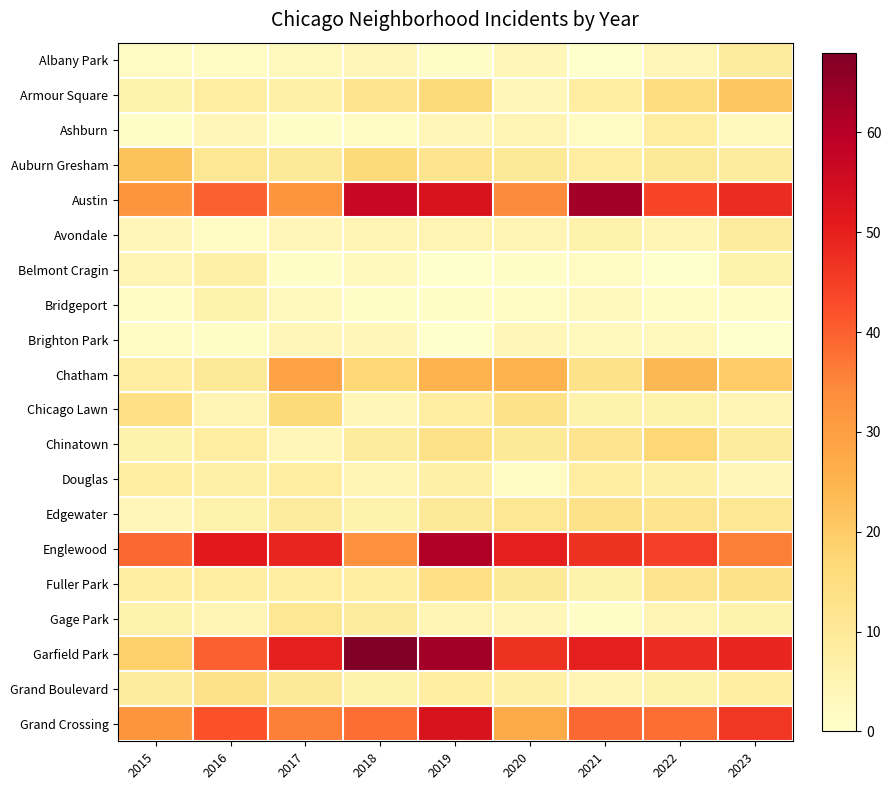

Reading left to right, list all the values displayed in this chart.

Albany Park: 2015=2	2016=2	2017=3	2018=4	2019=1	2020=4	2021=0	2022=4	2023=9
Armour Square: 2015=6	2016=8	2017=7	2018=12	2019=16	2020=4	2021=8	2022=15	2023=21
Ashburn: 2015=1	2016=4	2017=1	2018=2	2019=4	2020=5	2021=2	2022=8	2023=3
Auburn Gresham: 2015=22	2016=11	2017=10	2018=16	2019=12	2020=10	2021=8	2022=10	2023=9
Austin: 2015=32	2016=40	2017=32	2018=57	2019=53	2020=34	2021=63	2022=44	2023=48
Avondale: 2015=4	2016=2	2017=4	2018=5	2019=5	2020=5	2021=6	2022=5	2023=9
Belmont Cragin: 2015=5	2016=7	2017=1	2018=3	2019=0	2020=1	2021=2	2022=0	2023=6
Bridgeport: 2015=2	2016=6	2017=3	2018=1	2019=1	2020=2	2021=3	2022=2	2023=2
Brighton Park: 2015=2	2016=1	2017=4	2018=4	2019=0	2020=4	2021=3	2022=3	2023=0
Chatham: 2015=8	2016=10	2017=29	2018=17	2019=25	2020=25	2021=13	2022=24	2023=20
Chicago Lawn: 2015=14	2016=5	2017=16	2018=4	2019=8	2020=13	2021=6	2022=6	2023=5
Chinatown: 2015=6	2016=8	2017=4	2018=9	2019=13	2020=10	2021=12	2022=17	2023=9
Douglas: 2015=8	2016=7	2017=8	2018=5	2019=7	2020=2	2021=8	2022=7	2023=4
Edgewater: 2015=4	2016=6	2017=9	2018=6	2019=10	2020=11	2021=13	2022=12	2023=11
Englewood: 2015=39	2016=51	2017=49	2018=33	2019=61	2020=50	2021=47	2022=45	2023=36
Fuller Park: 2015=8	2016=8	2017=8	2018=8	2019=14	2020=10	2021=6	2022=12	2023=13
Gage Park: 2015=6	2016=5	2017=11	2018=9	2019=5	2020=4	2021=1	2022=5	2023=6
Garfield Park: 2015=19	2016=40	2017=50	2018=68	2019=63	2020=47	2021=50	2022=48	2023=49
Grand Boulevard: 2015=9	2016=13	2017=10	2018=6	2019=8	2020=7	2021=5	2022=6	2023=8
Grand Crossing: 2015=32	2016=42	2017=36	2018=38	2019=53	2020=27	2021=39	2022=38	2023=46